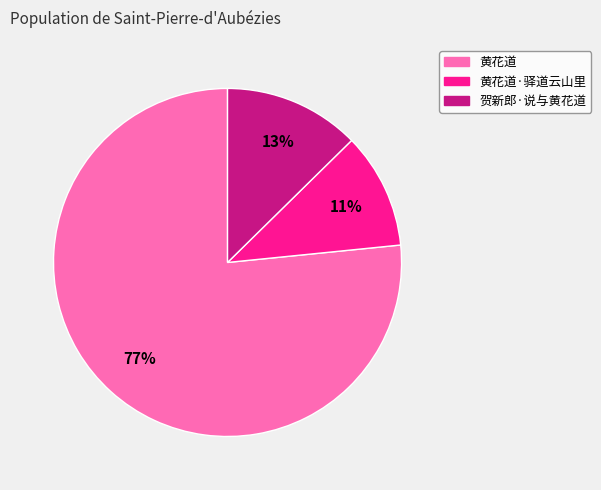

Which slice is the smallest?

黄花道·驿道云山里